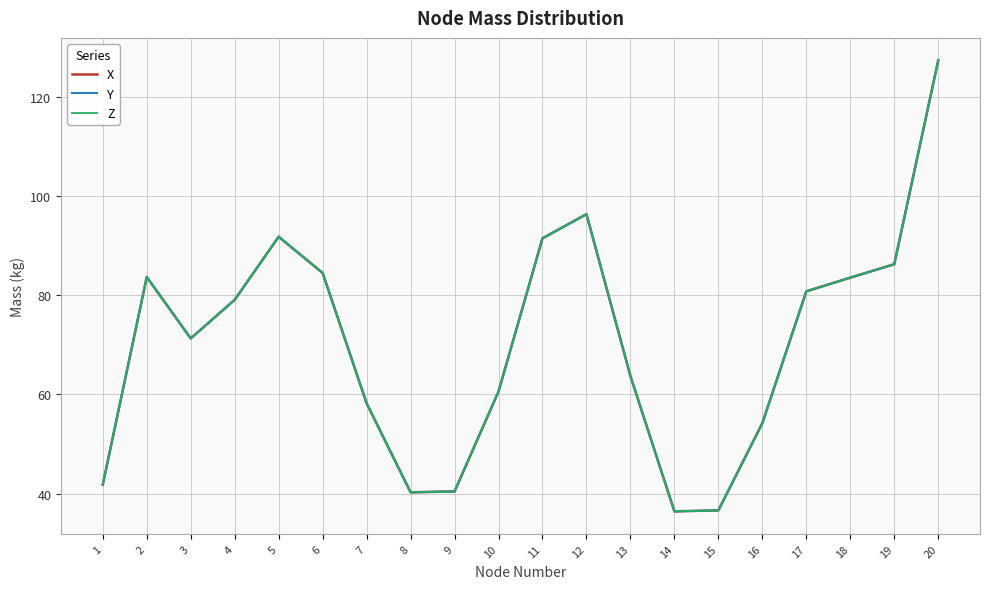

At which label does Y reach its peak?

20